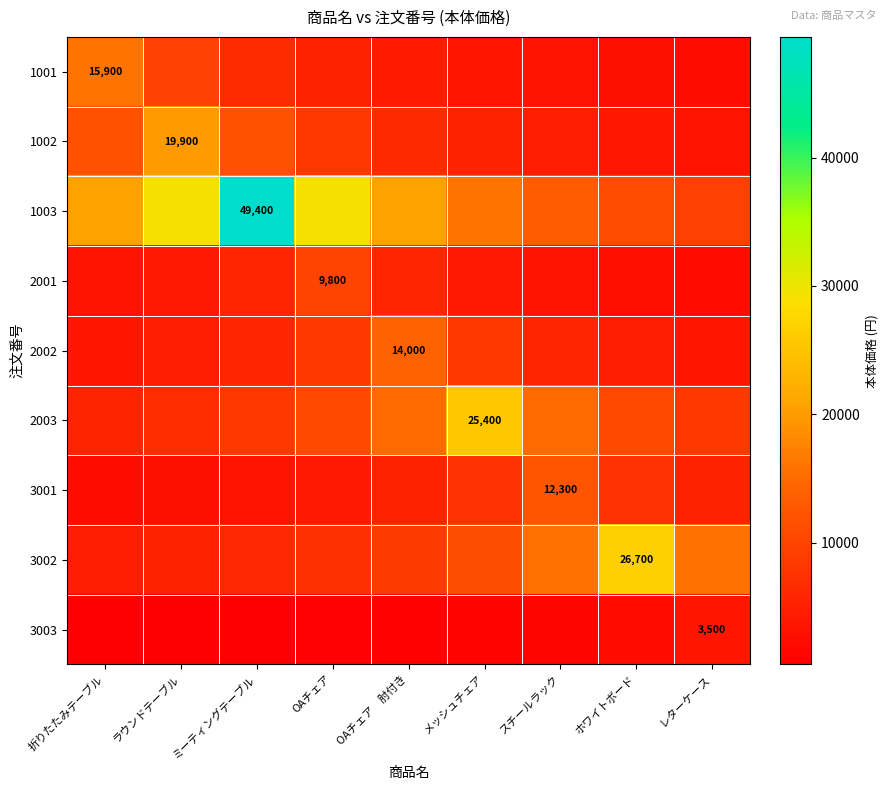

What is the smallest value displayed?

530.3